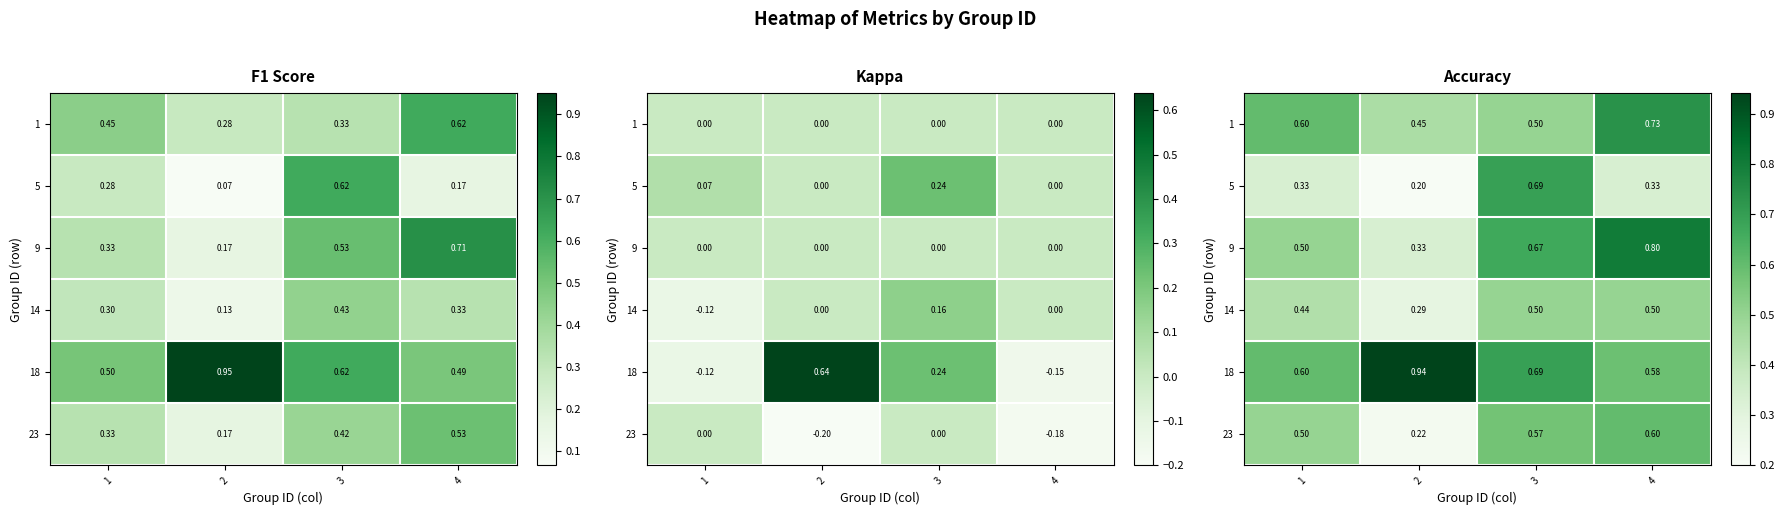

What is the difference between the maximum and minimum values in the 1 series?

0.3